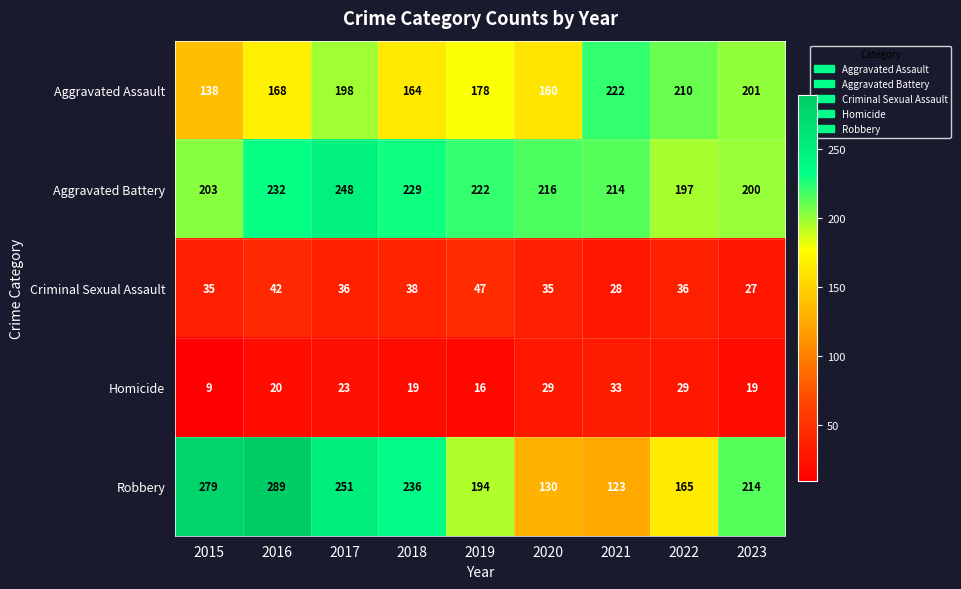

At 2023, list the series in order from smallest to largest.

Homicide, Criminal Sexual Assault, Aggravated Battery, Aggravated Assault, Robbery